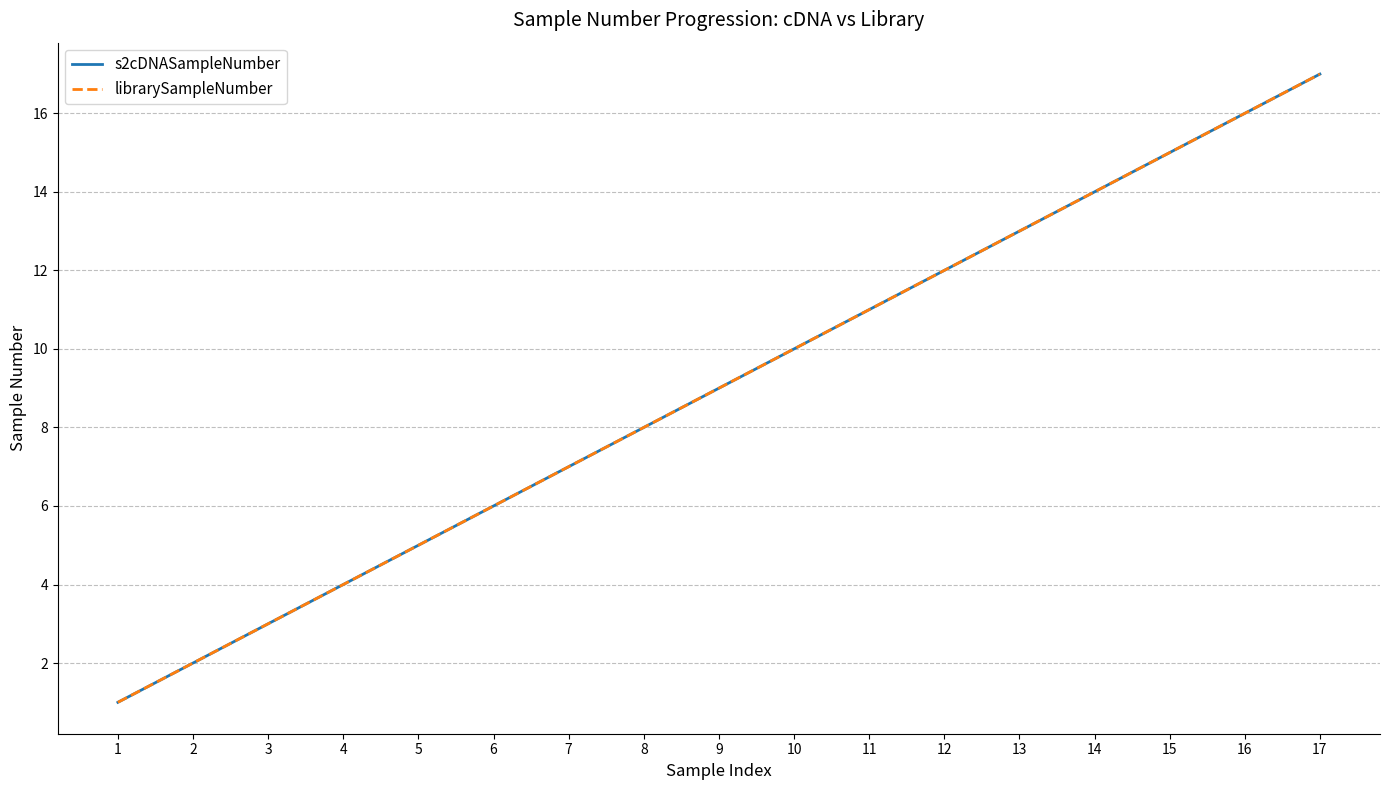

Which series has the largest total across all categories?

s2cDNASampleNumber